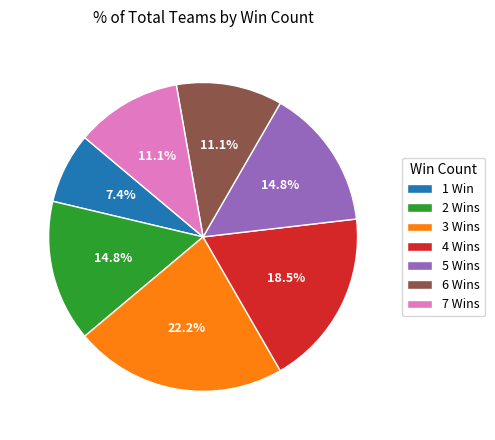

What percentage is NOT represented by 1 Win?

92.6%